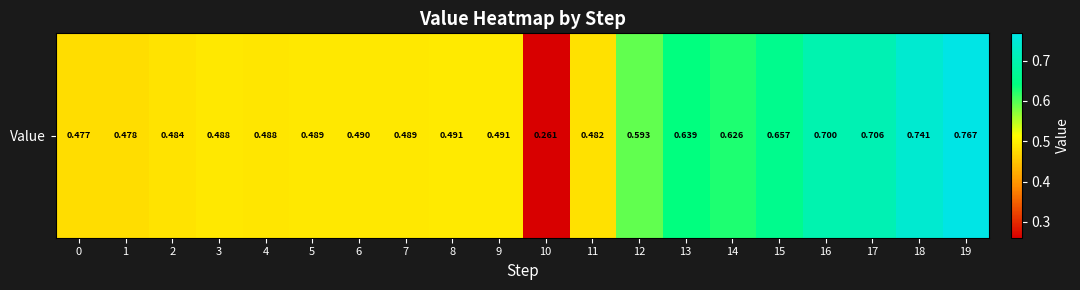

Reading left to right, what are all the values shown in this chart?

0.5	0.5	0.5	0.5	0.5	0.5	0.5	0.5	0.5	0.5	0.3	0.5	0.6	0.6	0.6	0.7	0.7	0.7	0.7	0.8